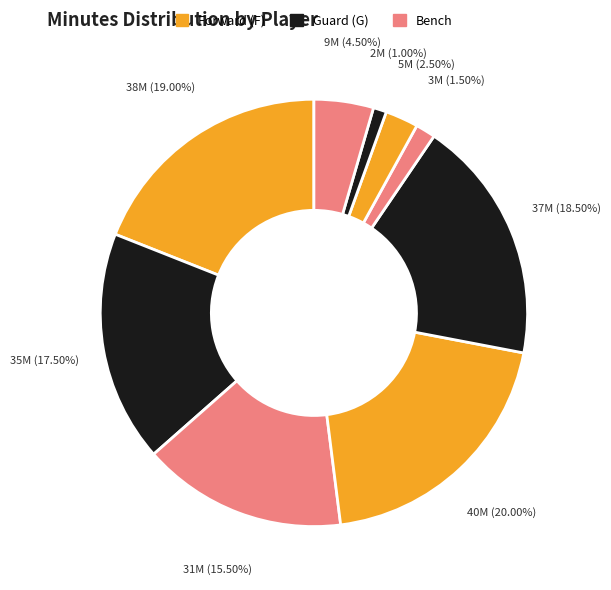

How many slices are in this pie chart?

9